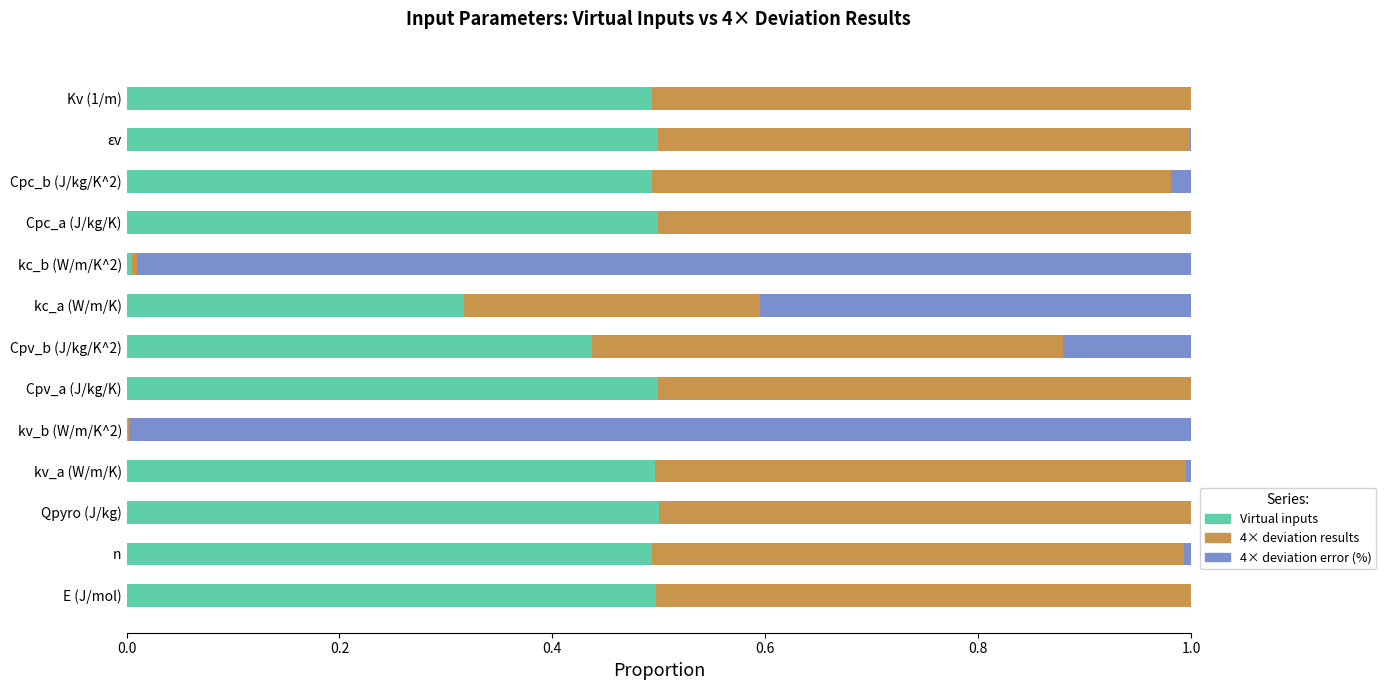

What position from the left is Qpyro (J/kg)?

3